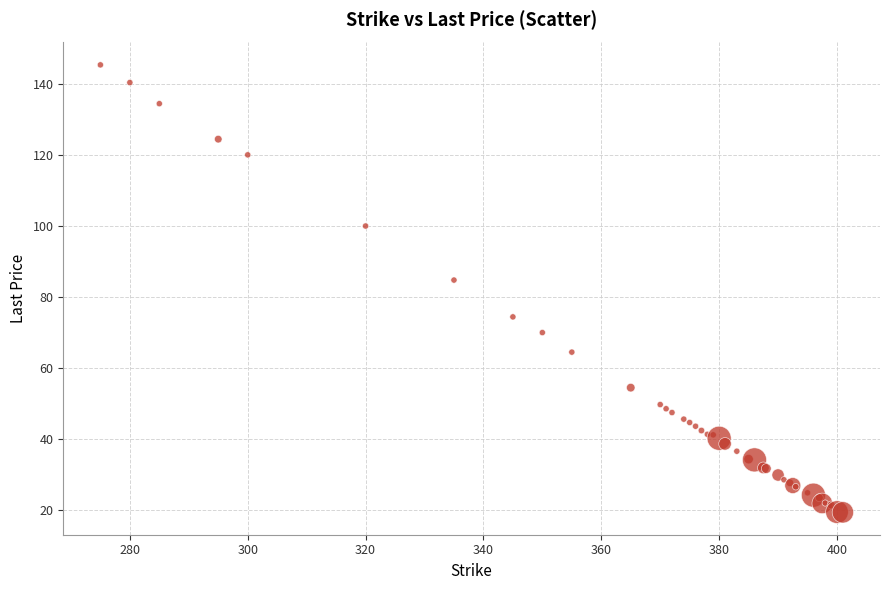

What Y value in the scatter plot is closest to 82?

84.8